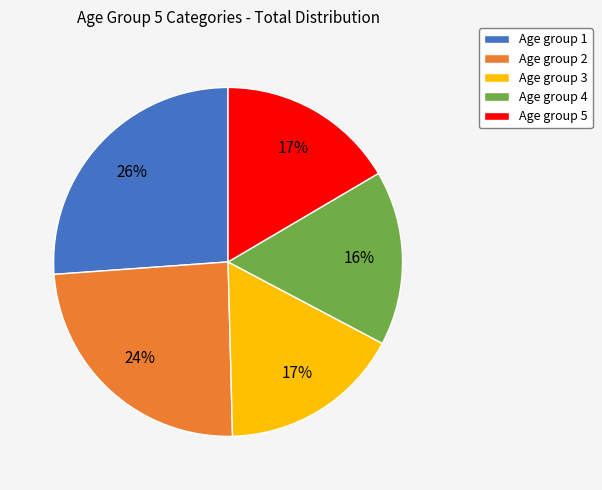

Does any single category account for the majority?

No